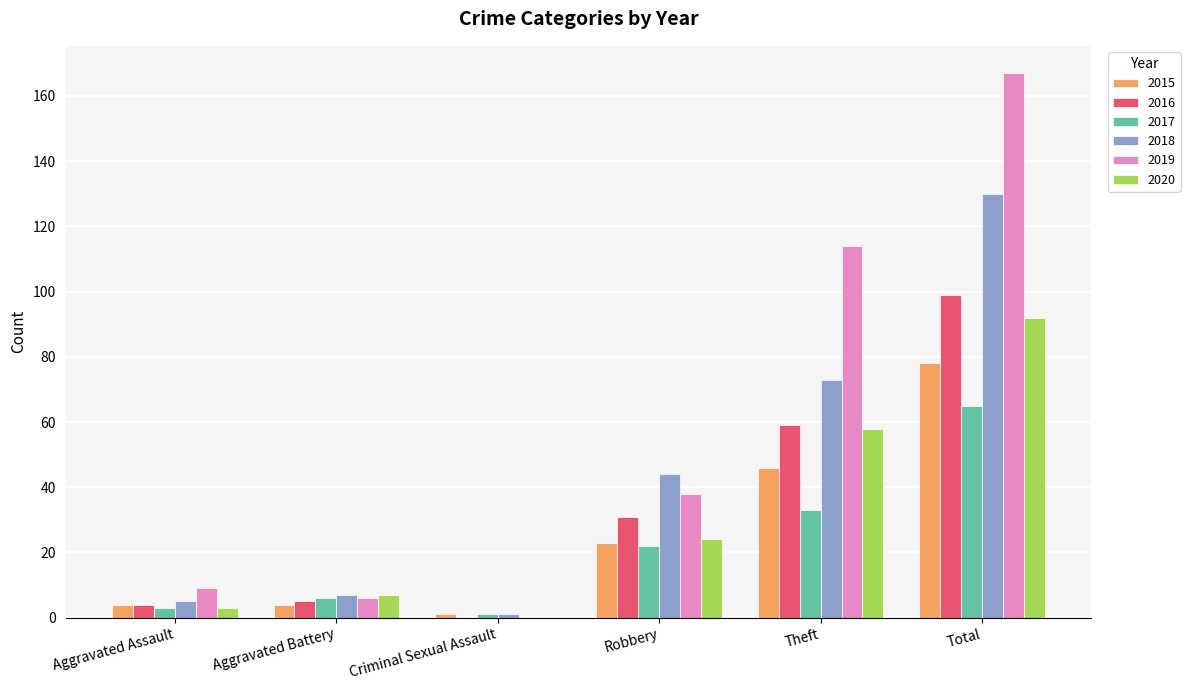

Which label corresponds to the largest value in the chart?

Total